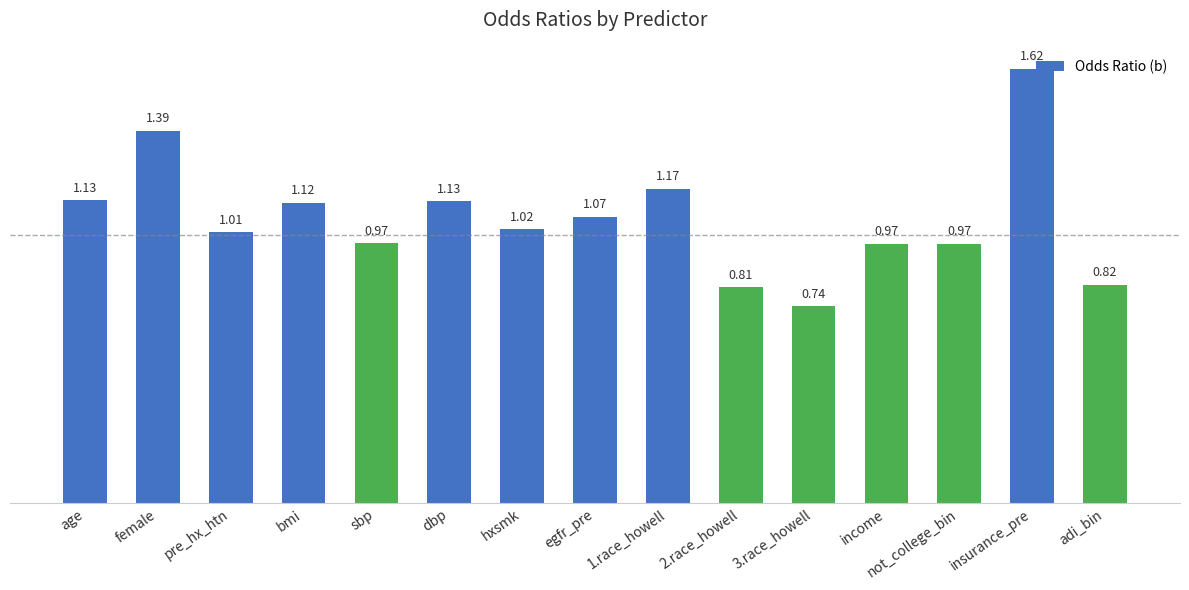

What is the label of the 7th bar from the left?

hxsmk